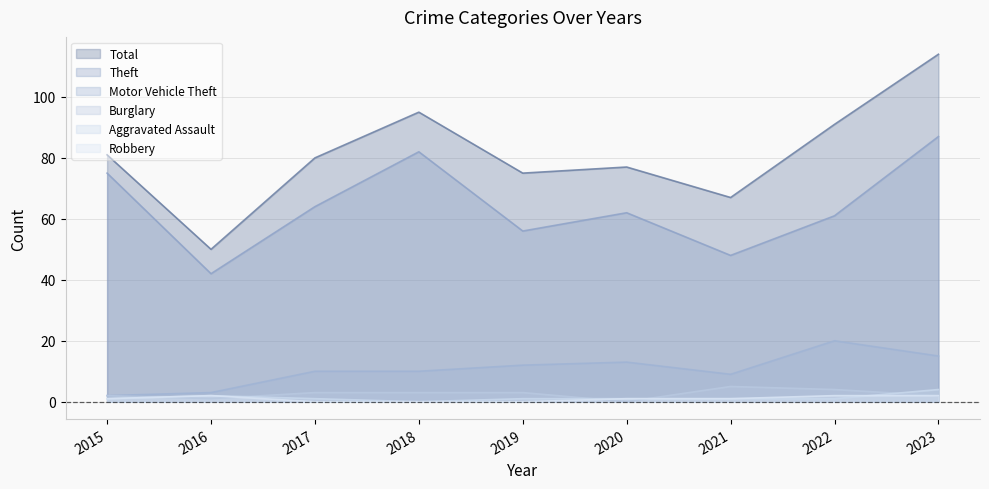

True or false: Motor Vehicle Theft and Theft intersect in this chart.

False